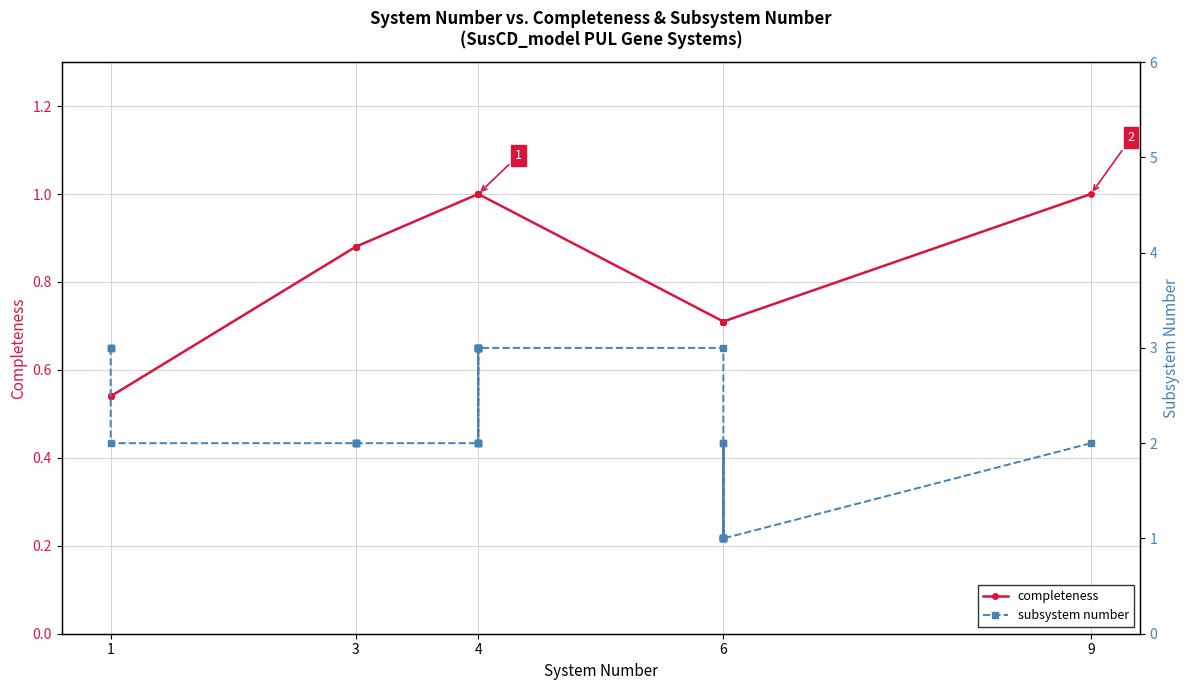

What is the difference between the maximum and minimum values in the completeness series?

0.5